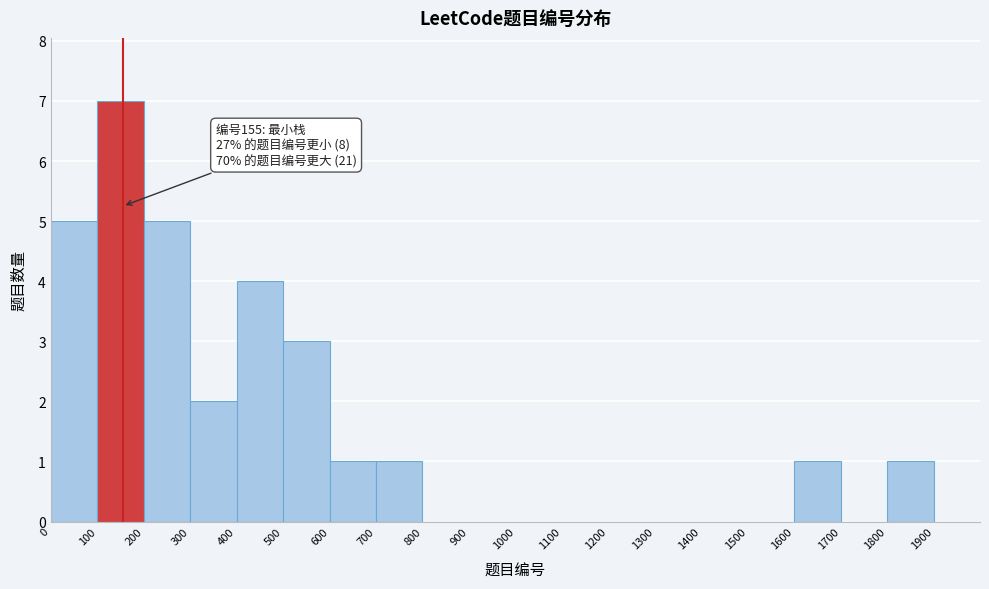

Which range on the x-axis has the tallest bar?

100 to 200